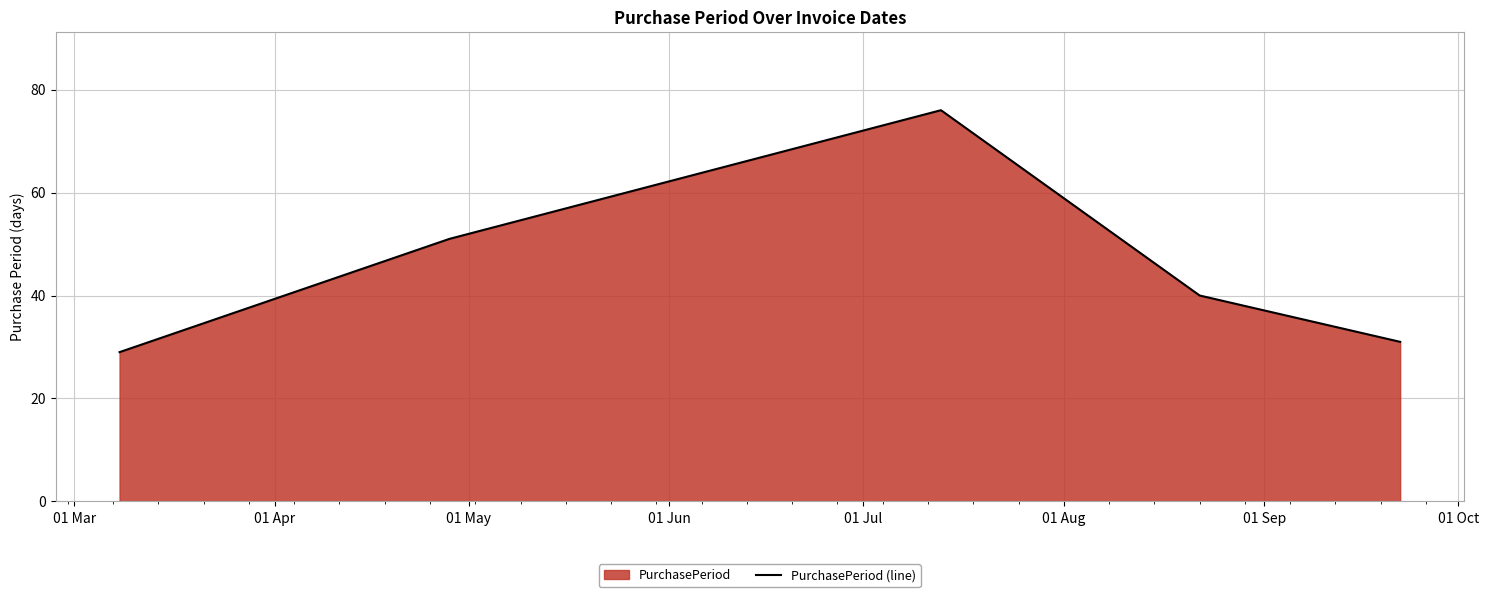

What is the difference between the maximum and minimum values?

47